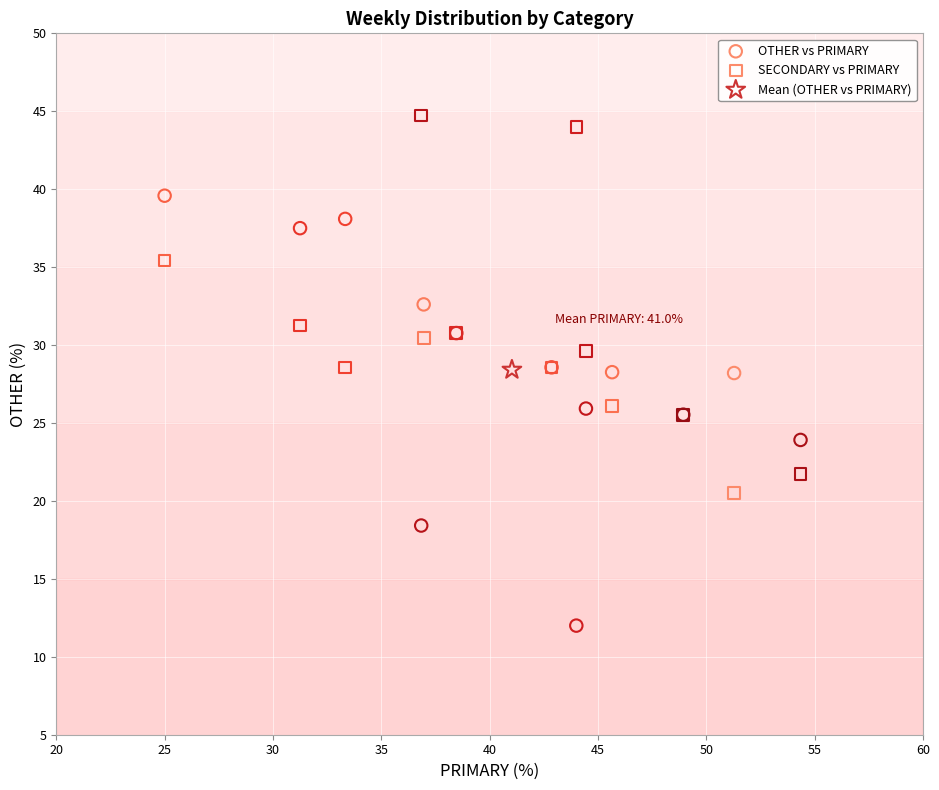

Which series contains the lowest Y value?

OTHER vs PRIMARY